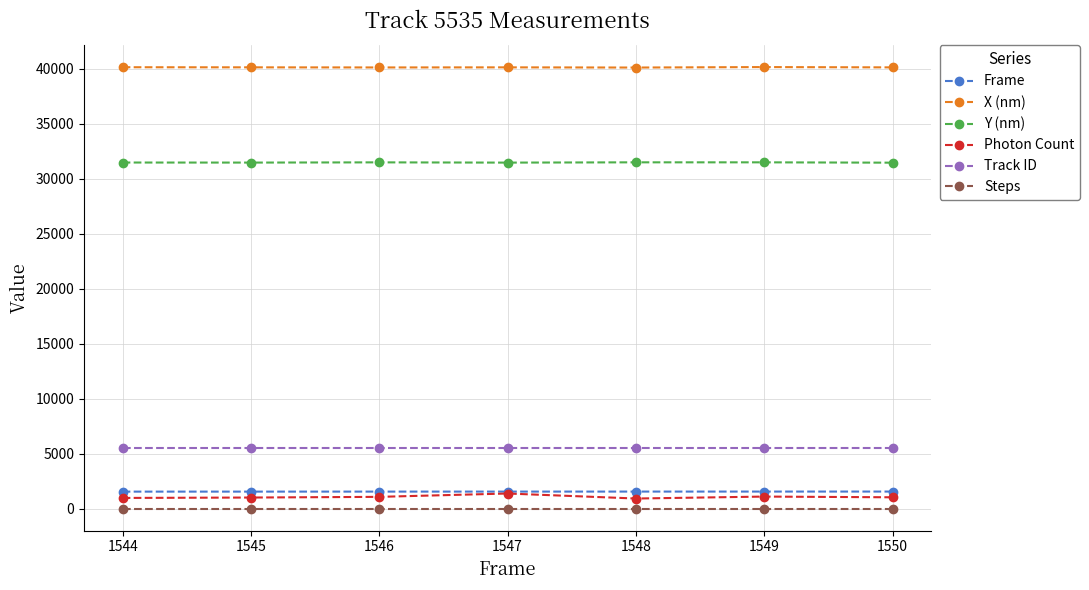

At how many categories does at least one series exceed 13223?

7